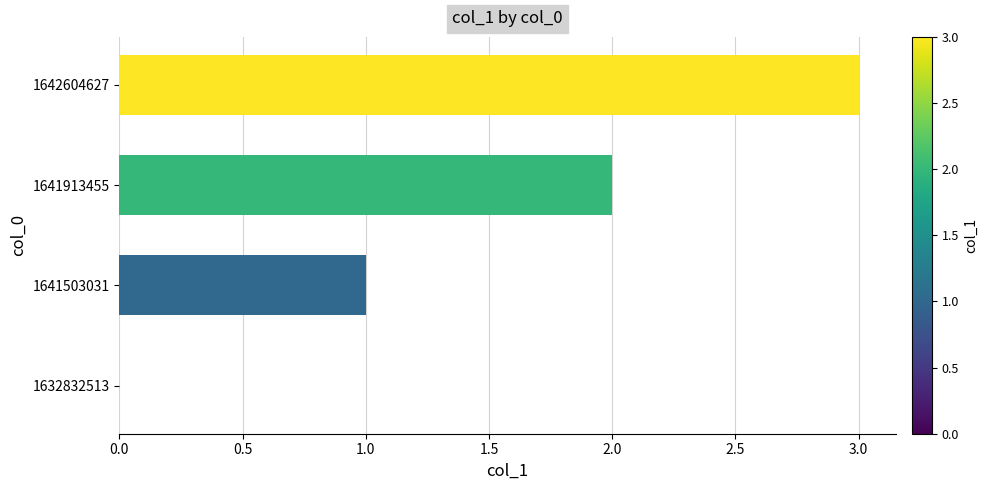

Is it true that the value at 1641503031 is 1?

True